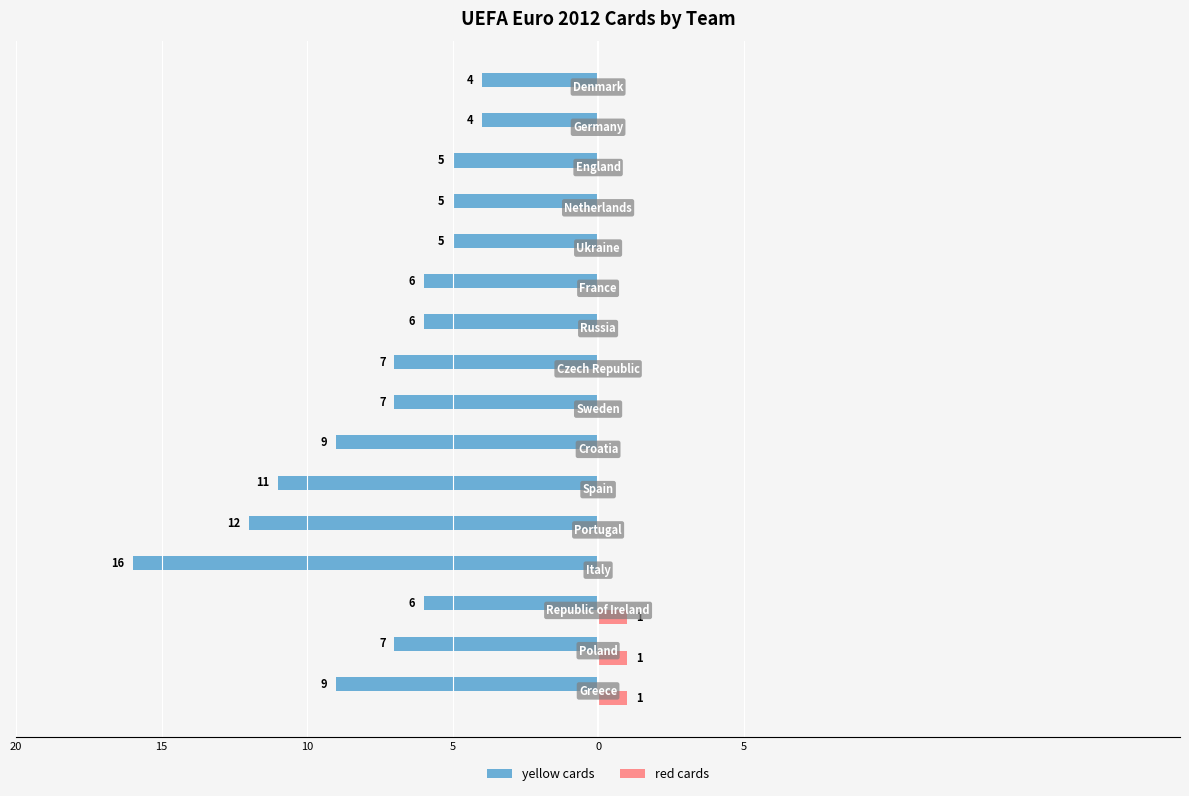

What are all the series names shown in the legend?

yellow cards, red cards